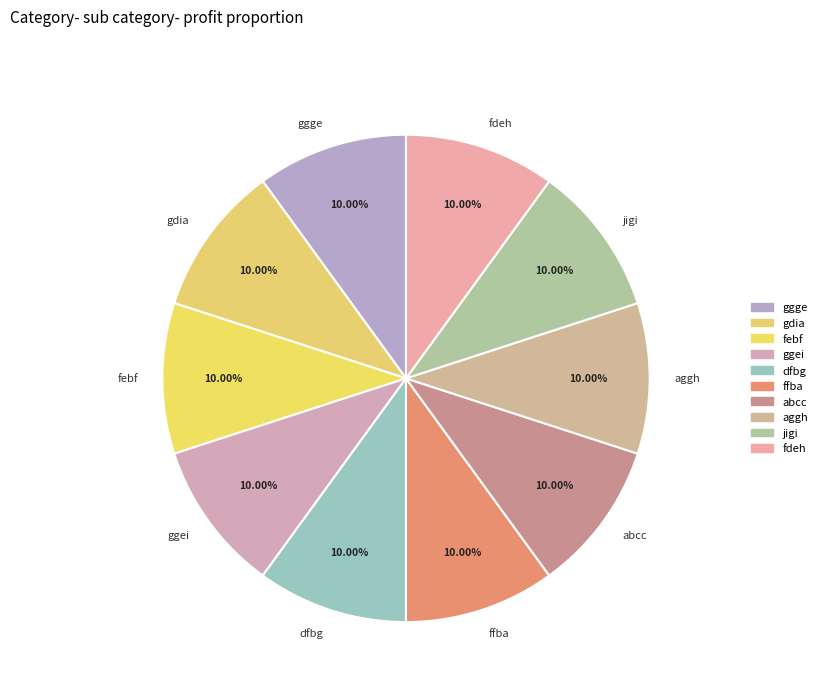

Approximately how many times larger is the value at jigi compared to ggei?

1.0